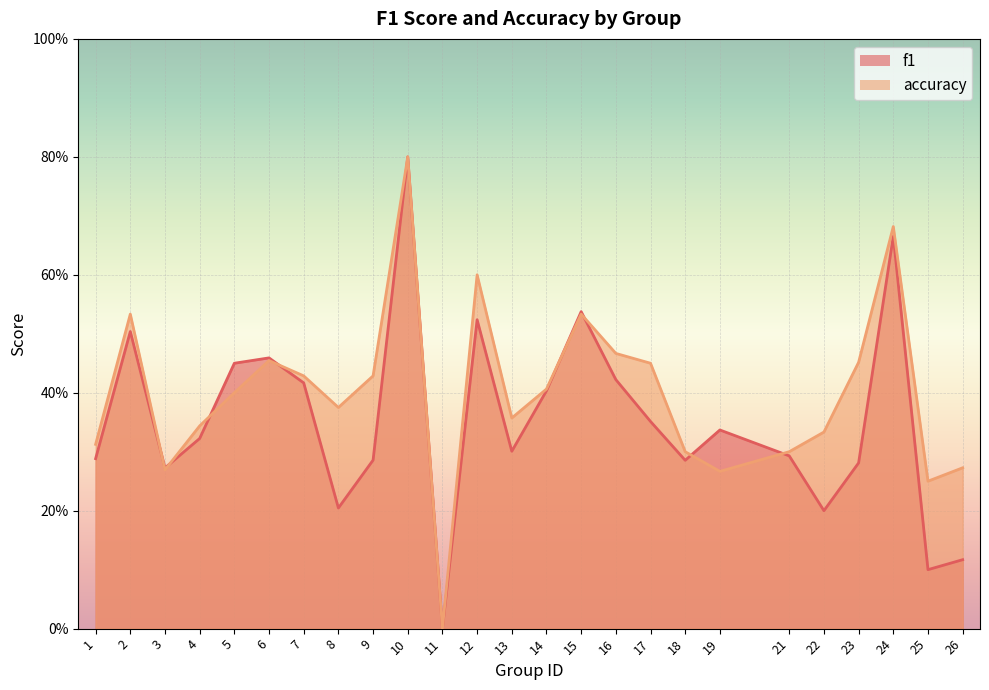

What is the difference between the maximum and second lowest values in the accuracy series?

0.6